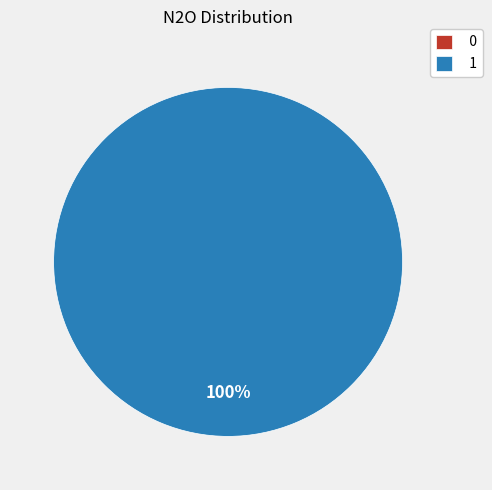

What is the largest slice in the pie chart?

1